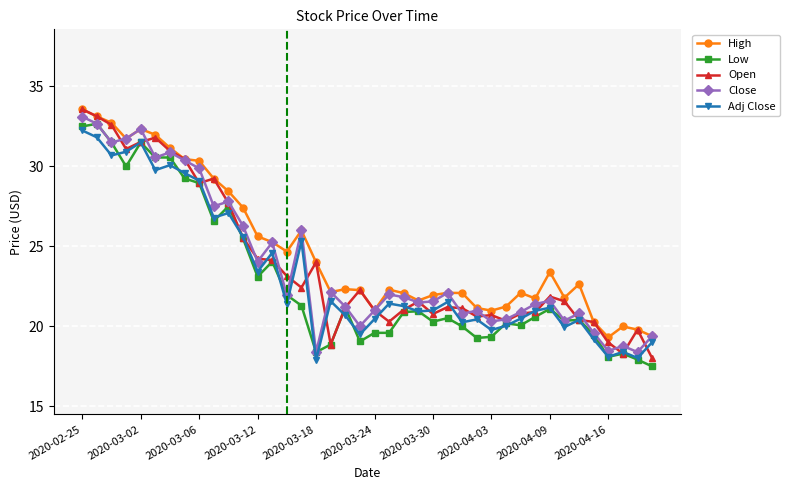

At how many categories does at least one series exceed 17?

40